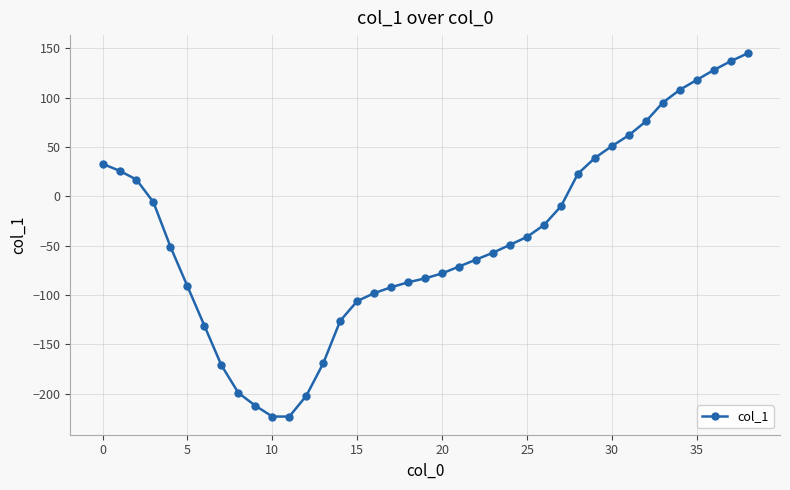

What is the sum of all values?

-1611